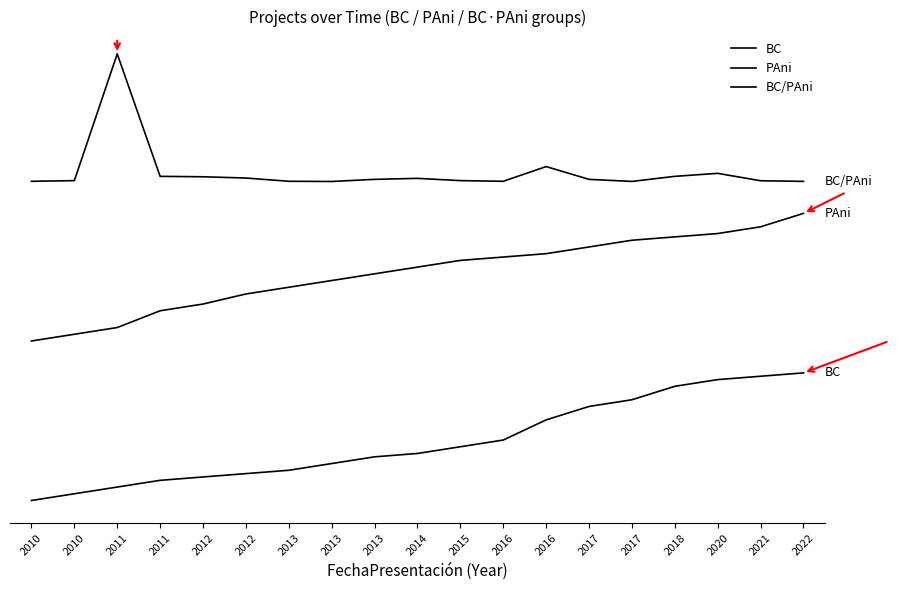

Is this an area chart (filled region under the line)?

No